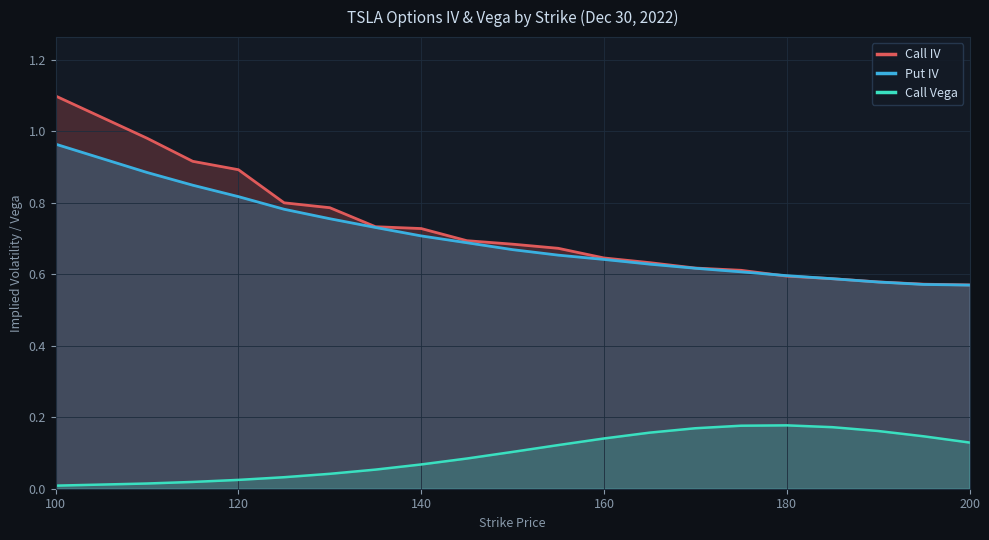

True or false: Call Vega and Put IV intersect in this chart.

False